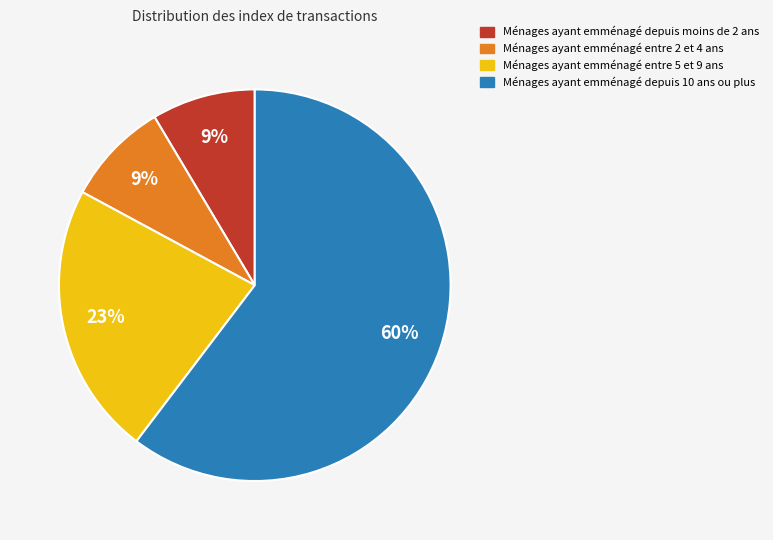

Is it true that Ménages ayant emménagé depuis moins de 2 ans is 18% of the pie?

False